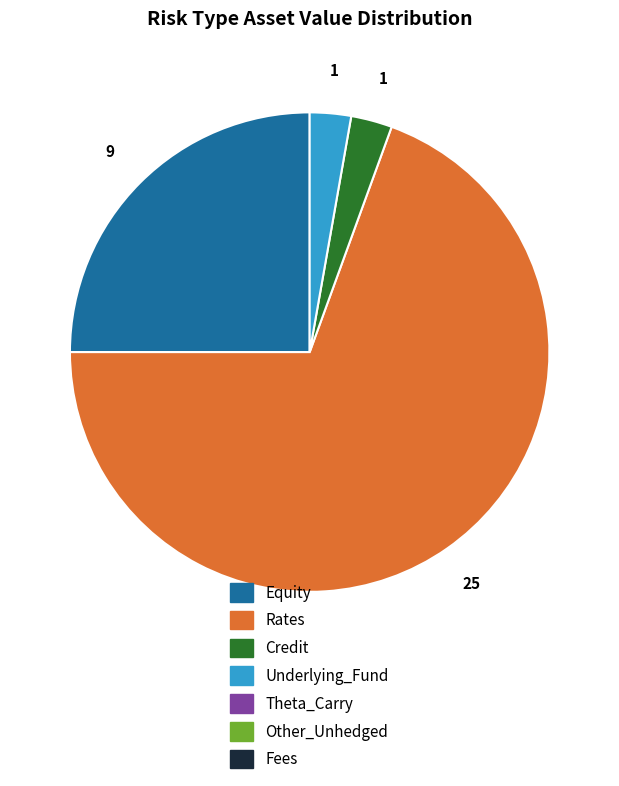

Is there a majority slice in this chart?

Yes